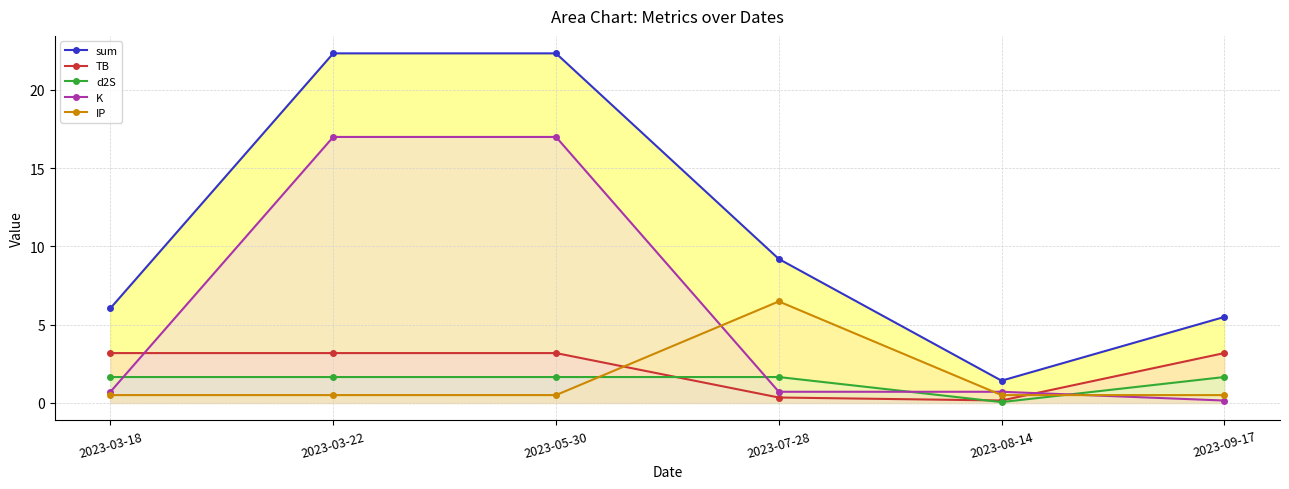

True or false: K and sum cross at least once.

False